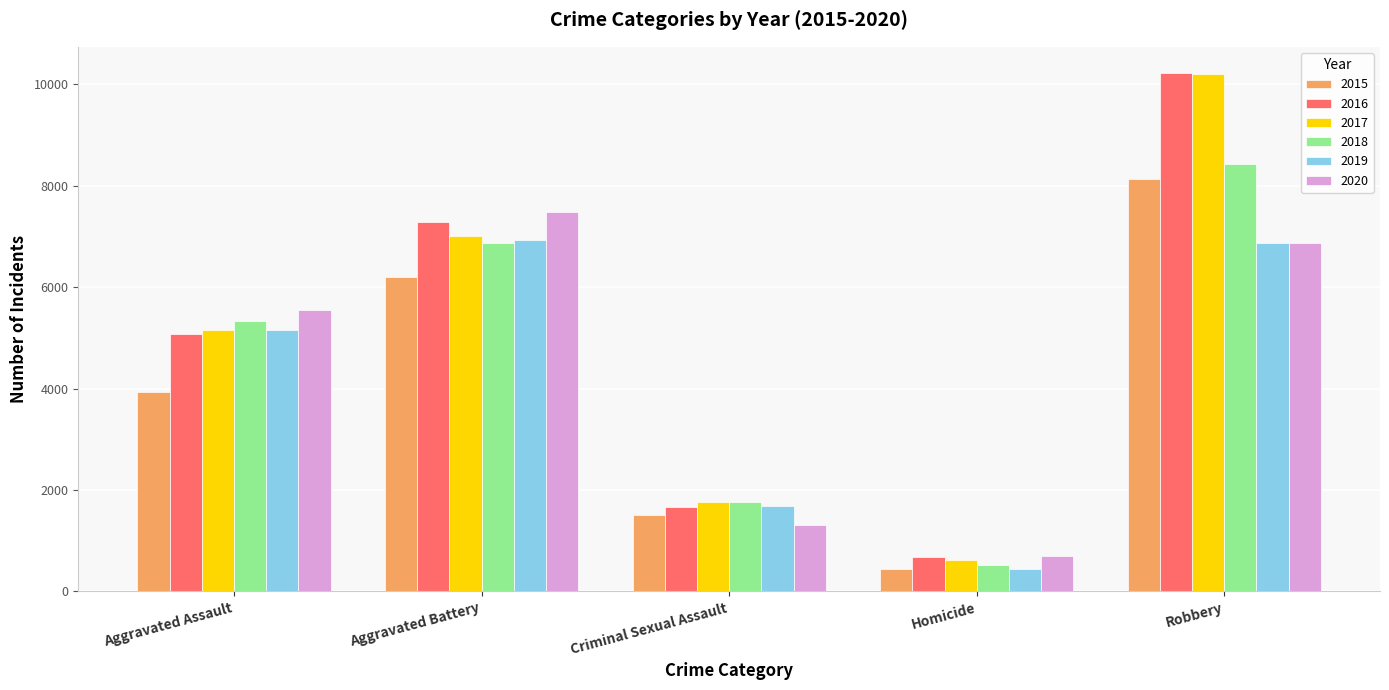

What is the spread (max minus min) of values at Robbery?

3365